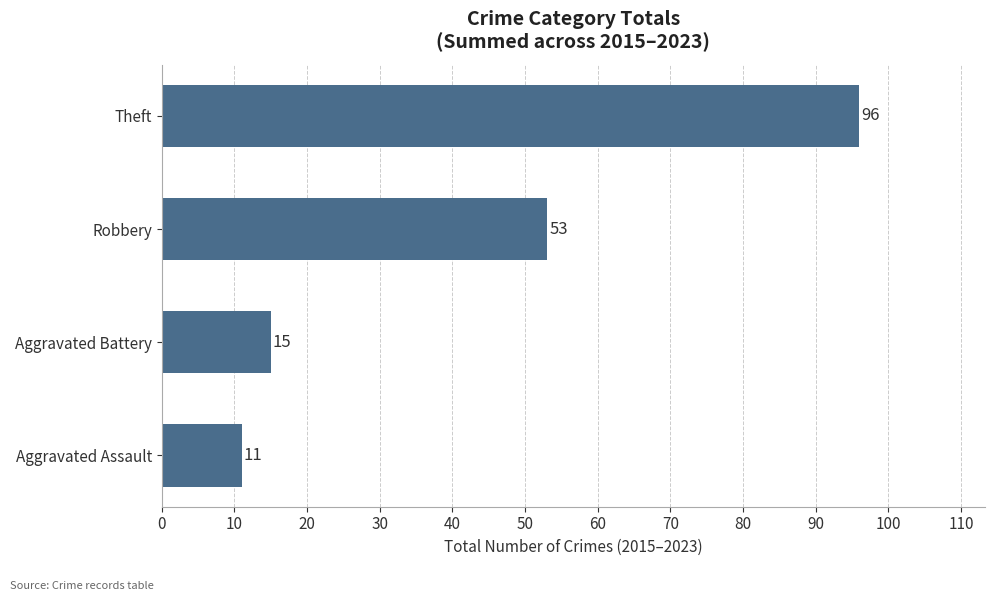

How many bars are there in total?

4